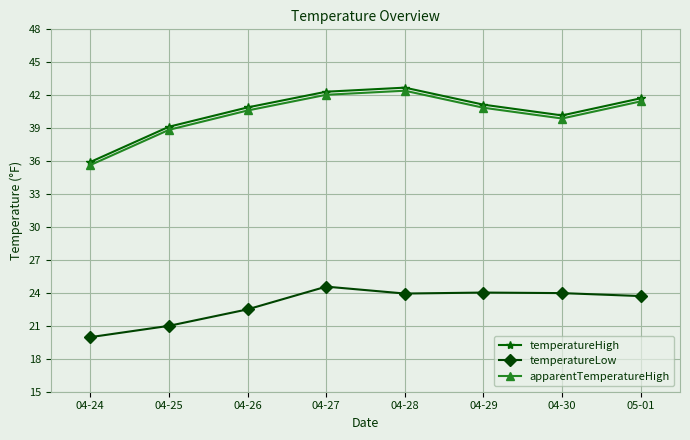

At how many categories does at least one series exceed 37?

7